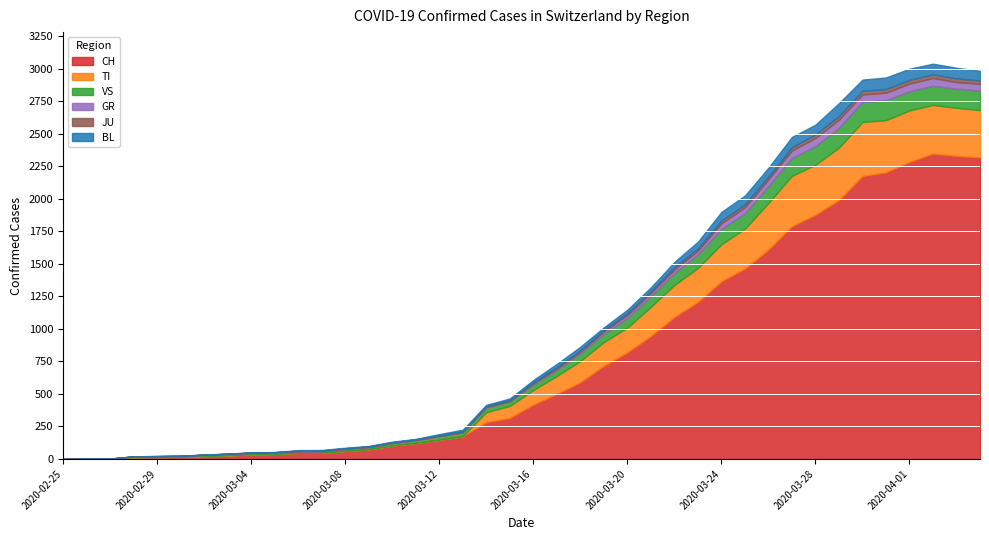

What is the label of the 25th point from the left?

2020-03-20